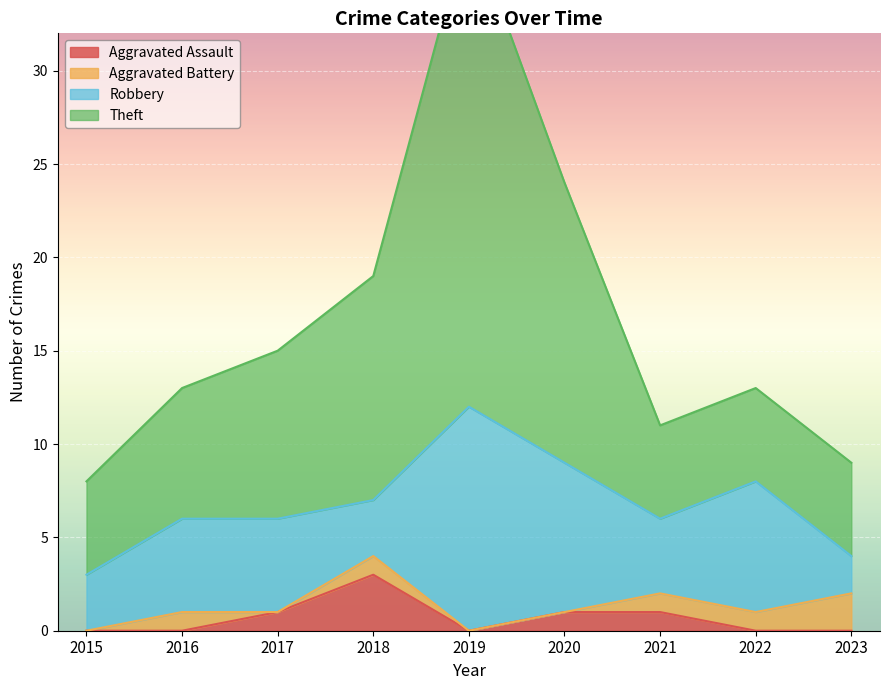

True or false: Aggravated Assault has a value of 3 at 2018.

True